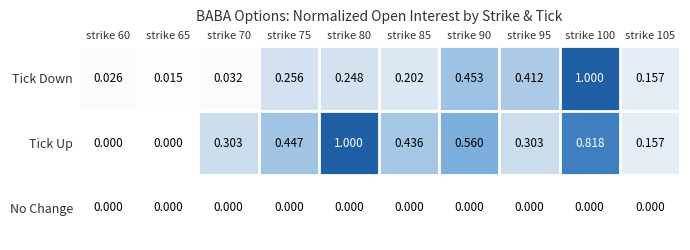

Which series has the widest spread of values?

Tick Up